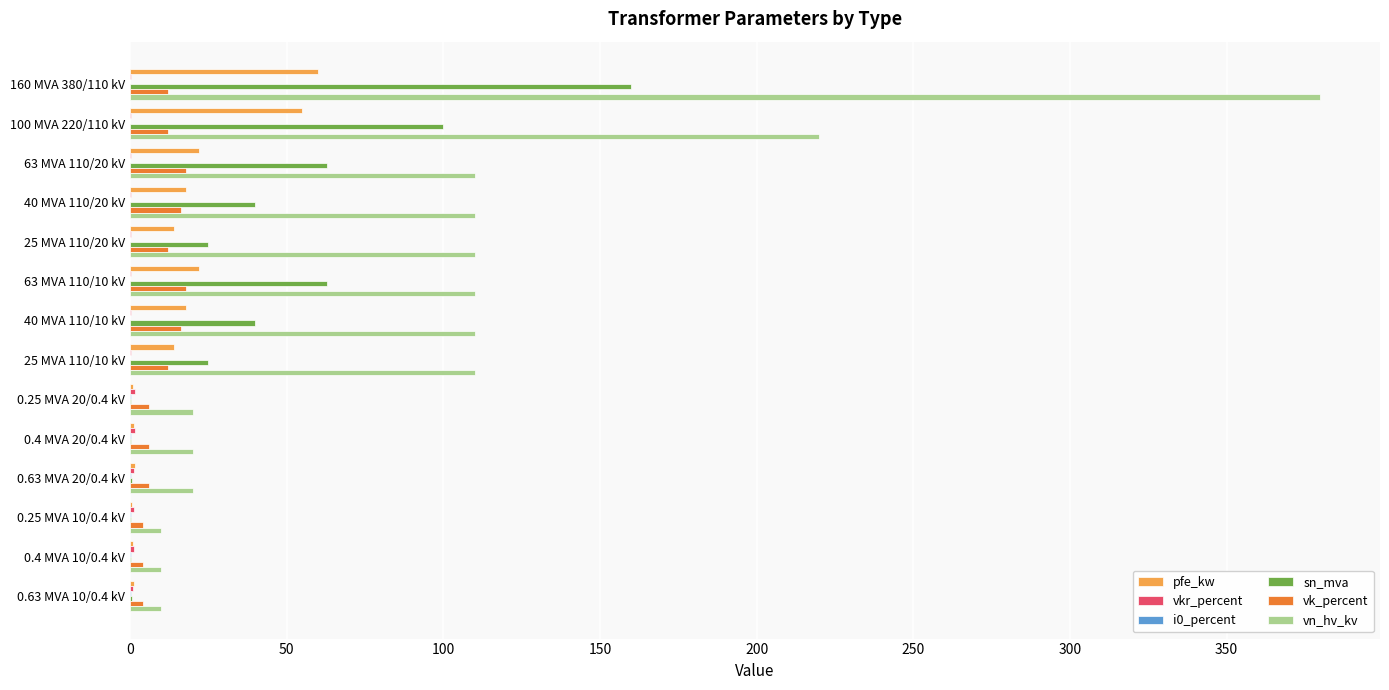

What is the greatest value displayed?

380.0